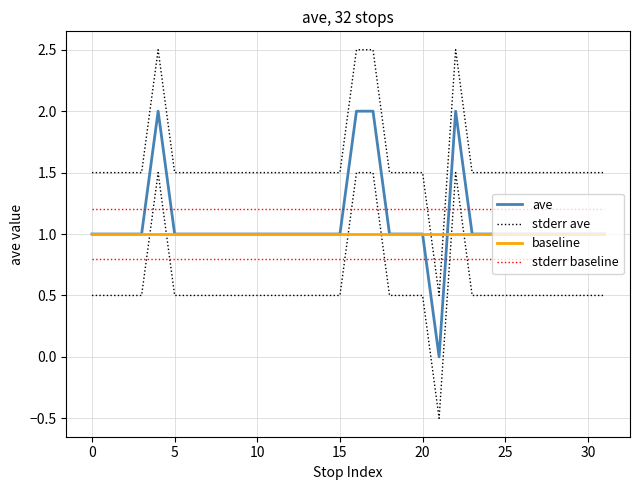

Reading left to right, list all the values displayed in this chart.

ave: 1.0	1.0	1.0	1.0	2.0	1.0	1.0	1.0	1.0	1.0	1.0	1.0	1.0	1.0	1.0	1.0	2.0	2.0	1.0	1.0	1.0	0.0	2.0	1.0	1.0	1.0	1.0	1.0	1.0	1.0	1.0	1.0
stderr ave: 1.5	1.5	1.5	1.5	2.5	1.5	1.5	1.5	1.5	1.5	1.5	1.5	1.5	1.5	1.5	1.5	2.5	2.5	1.5	1.5	1.5	0.5	2.5	1.5	1.5	1.5	1.5	1.5	1.5	1.5	1.5	1.5
baseline: 1.0	1.0	1.0	1.0	1.0	1.0	1.0	1.0	1.0	1.0	1.0	1.0	1.0	1.0	1.0	1.0	1.0	1.0	1.0	1.0	1.0	1.0	1.0	1.0	1.0	1.0	1.0	1.0	1.0	1.0	1.0	1.0
stderr baseline: 1.2	1.2	1.2	1.2	1.2	1.2	1.2	1.2	1.2	1.2	1.2	1.2	1.2	1.2	1.2	1.2	1.2	1.2	1.2	1.2	1.2	1.2	1.2	1.2	1.2	1.2	1.2	1.2	1.2	1.2	1.2	1.2